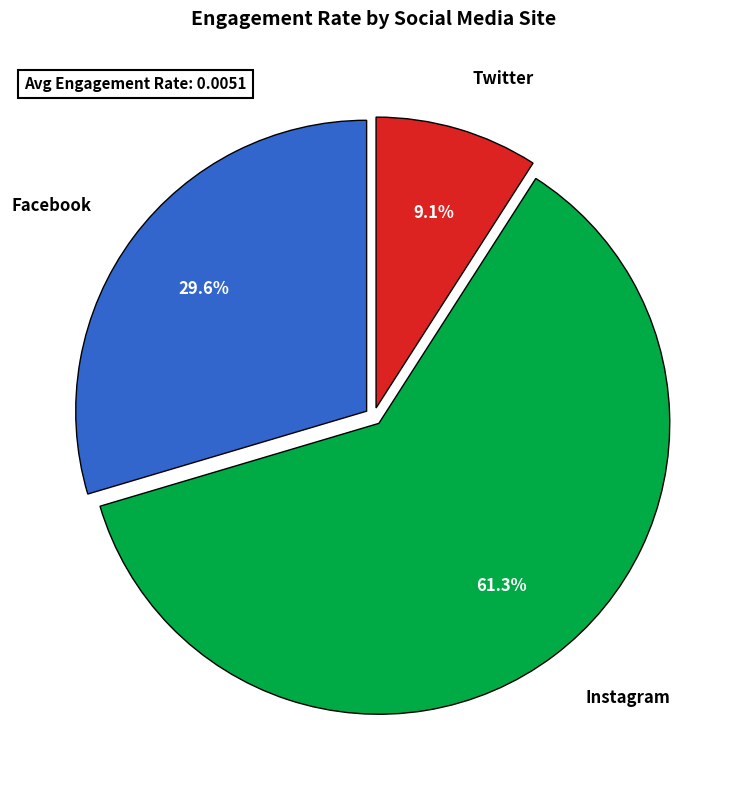

How many slices are in this pie chart?

3